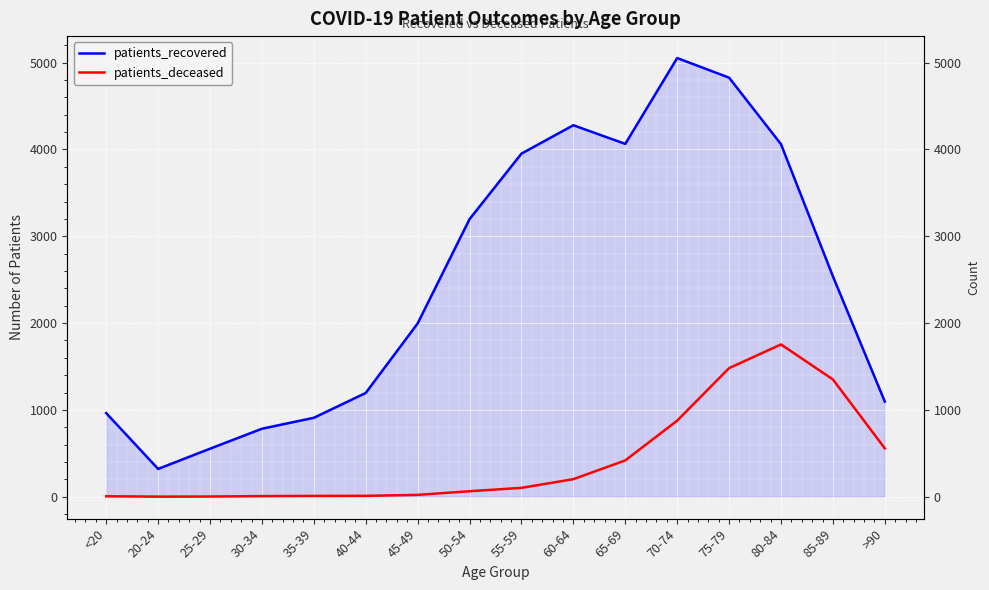

How many series are shown in this chart?

2